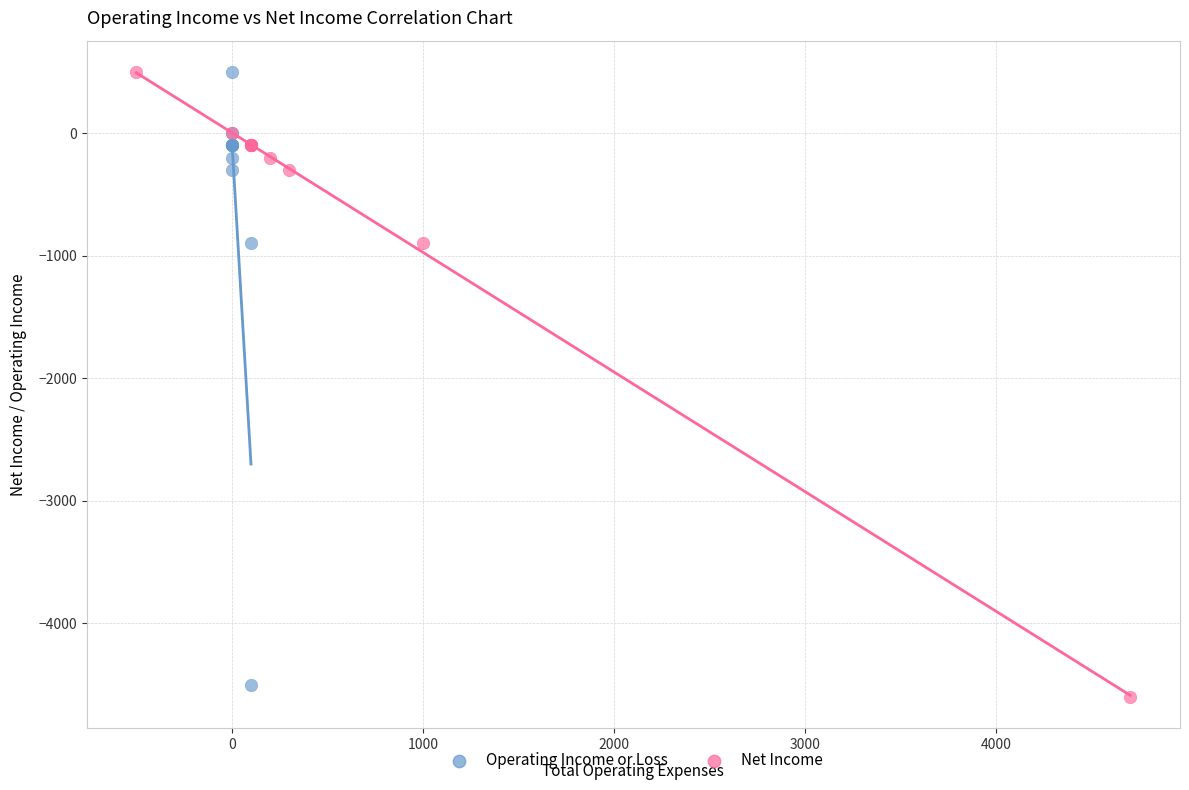

Which series has the widest spread of Y values?

Net Income